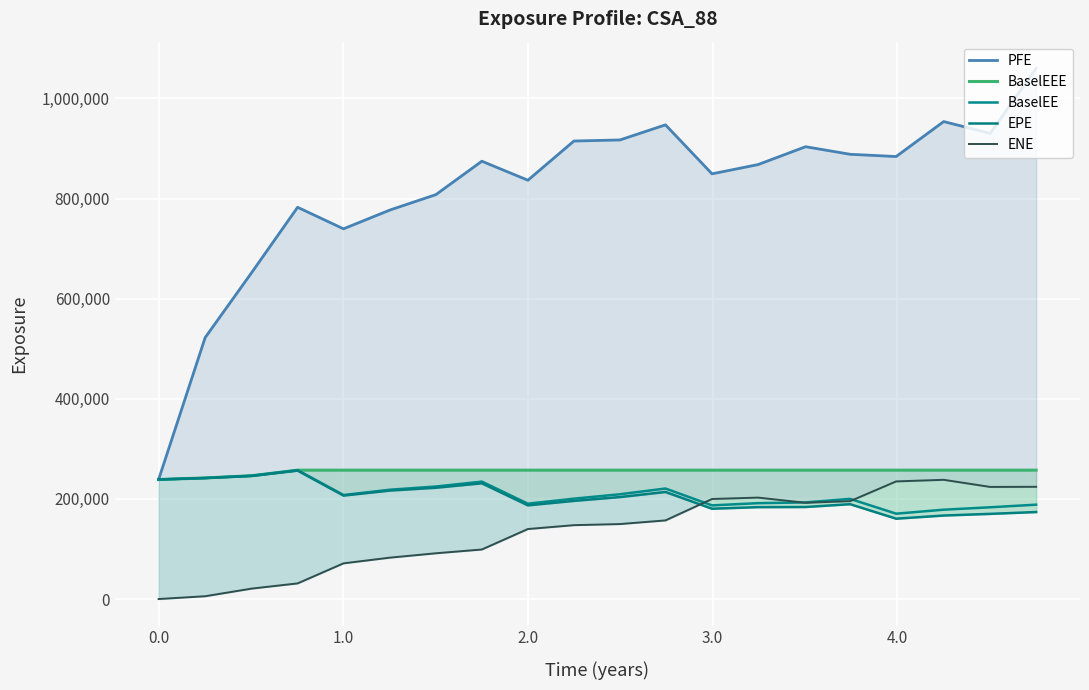

True or false: BaselEE has a value of 336040 at 0.0.

False